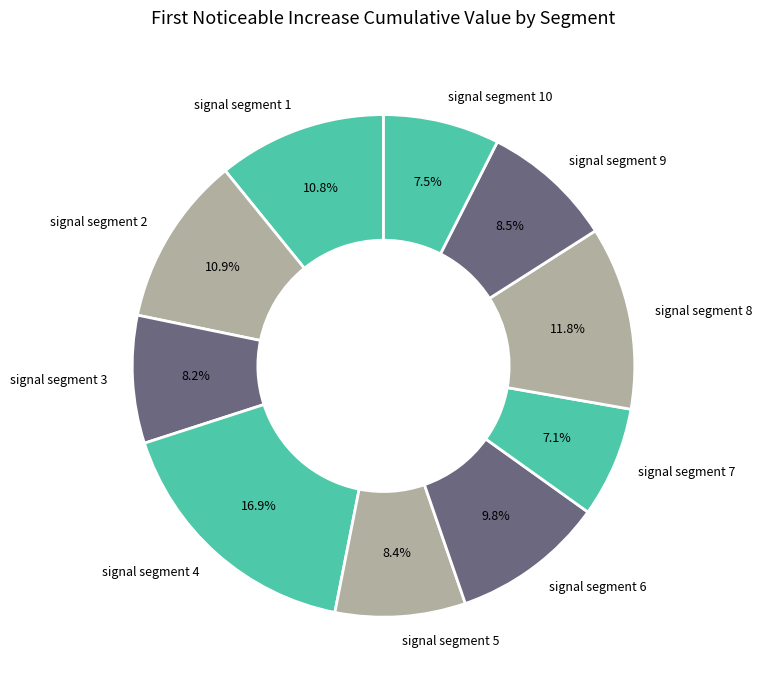

To the nearest percent, what is the difference between the largest and smallest slice percentages?

10%